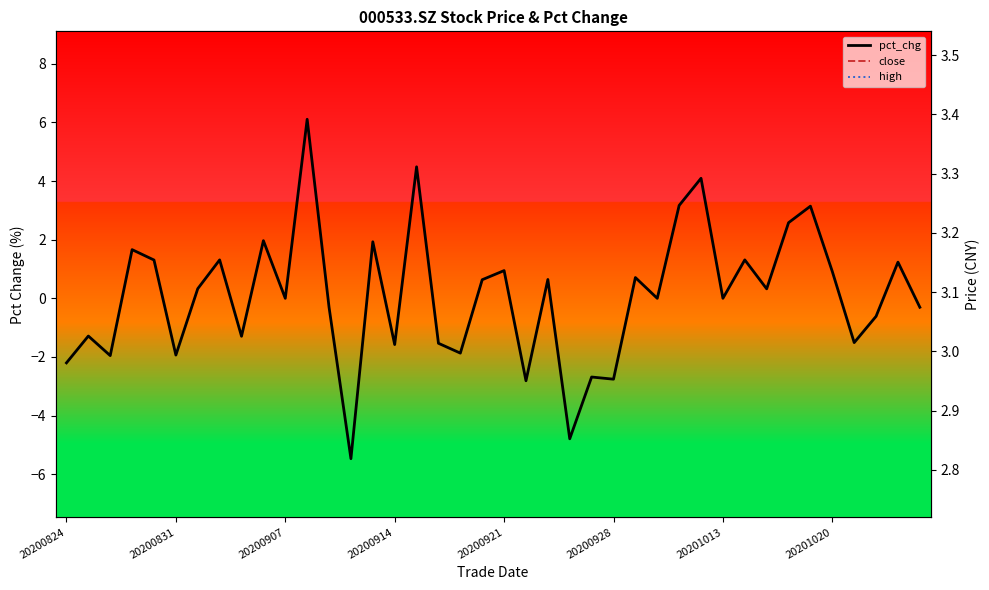

What is the maximum value shown in the chart?

6.1